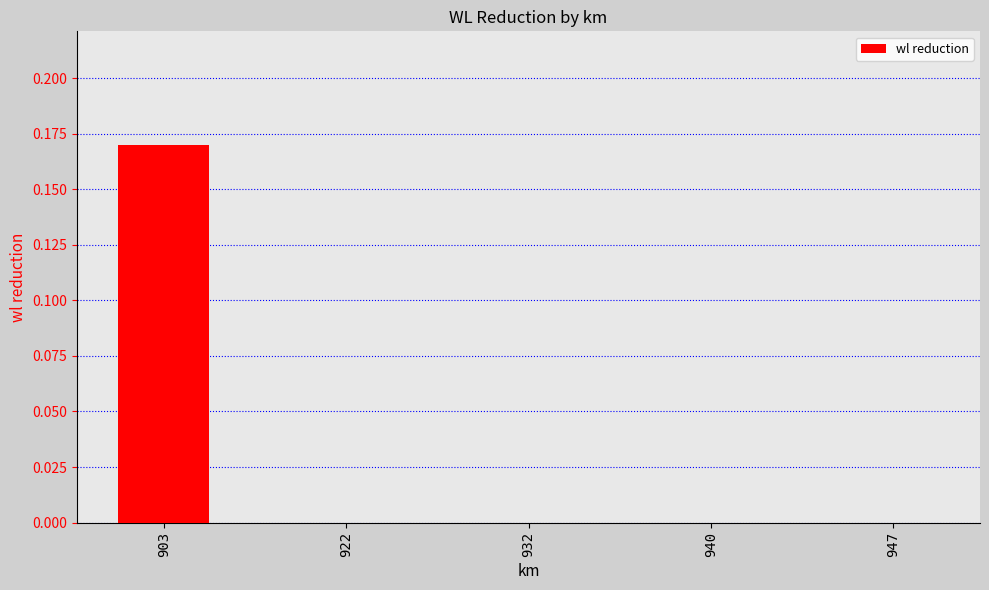

Which category has the highest value across all series?

903